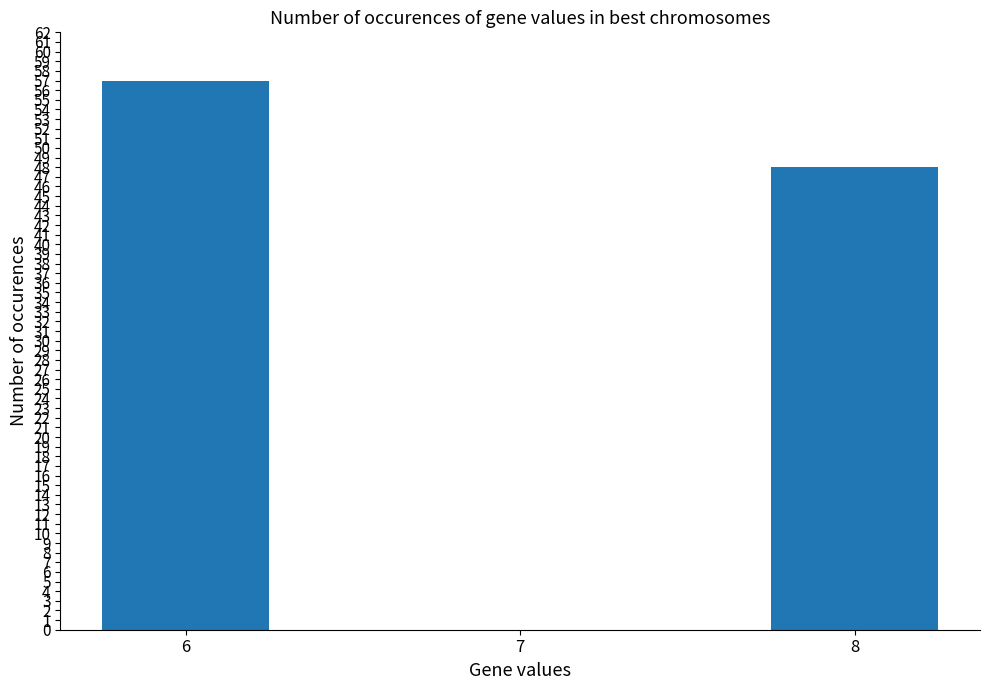

Count the number of categories in the chart.

3